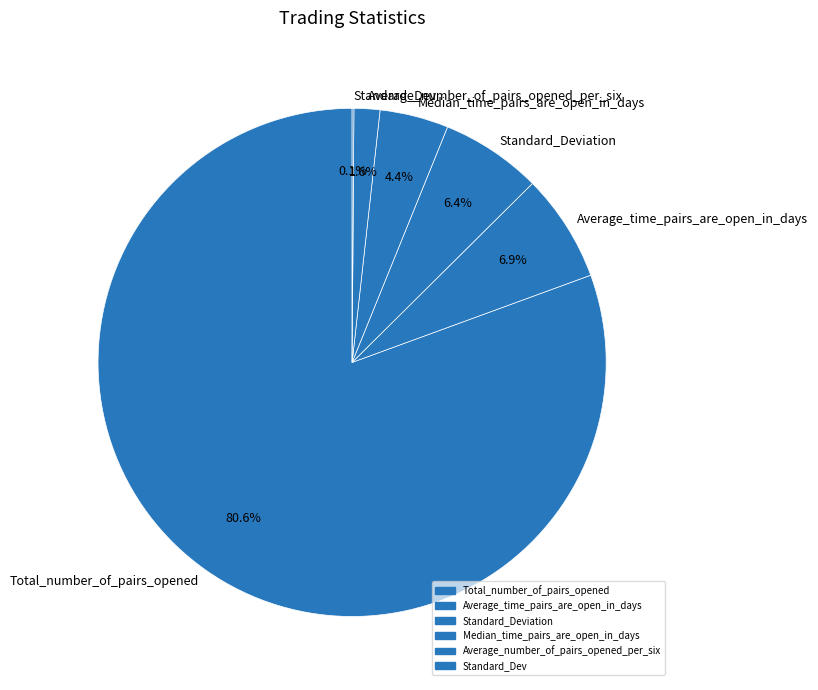

Is it true that Average_time_pairs_are_open_in_days is 14% of the pie?

False